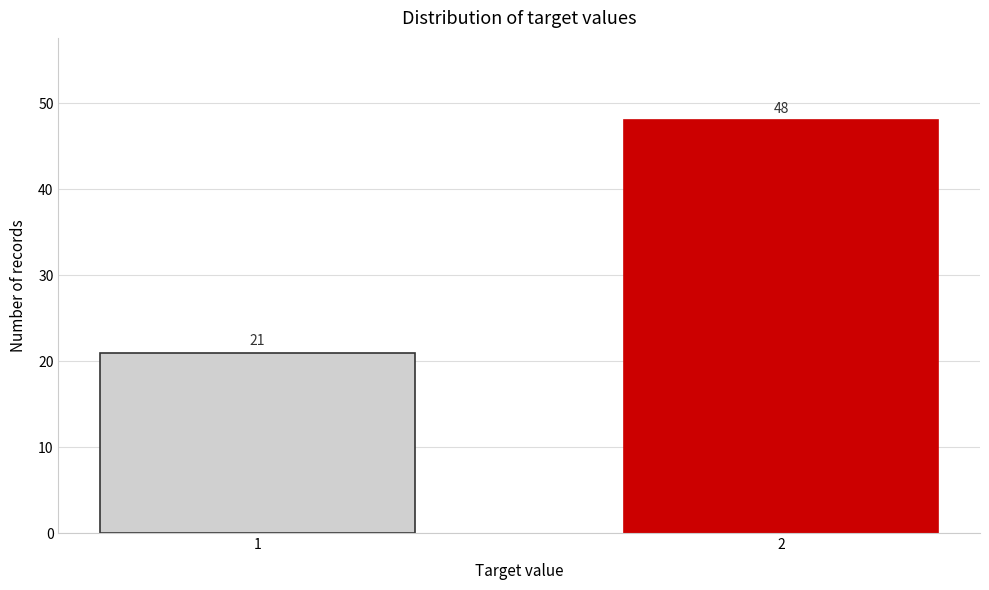

Reading left to right, what are all the values shown in this chart?

1=21	2=48